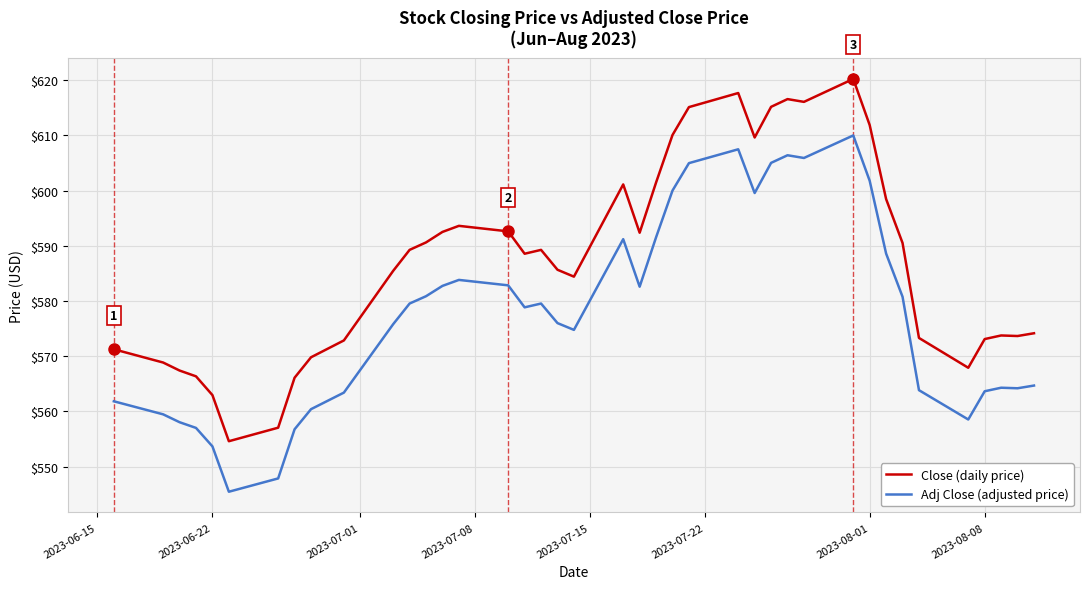

What is the greatest value displayed?

620.2